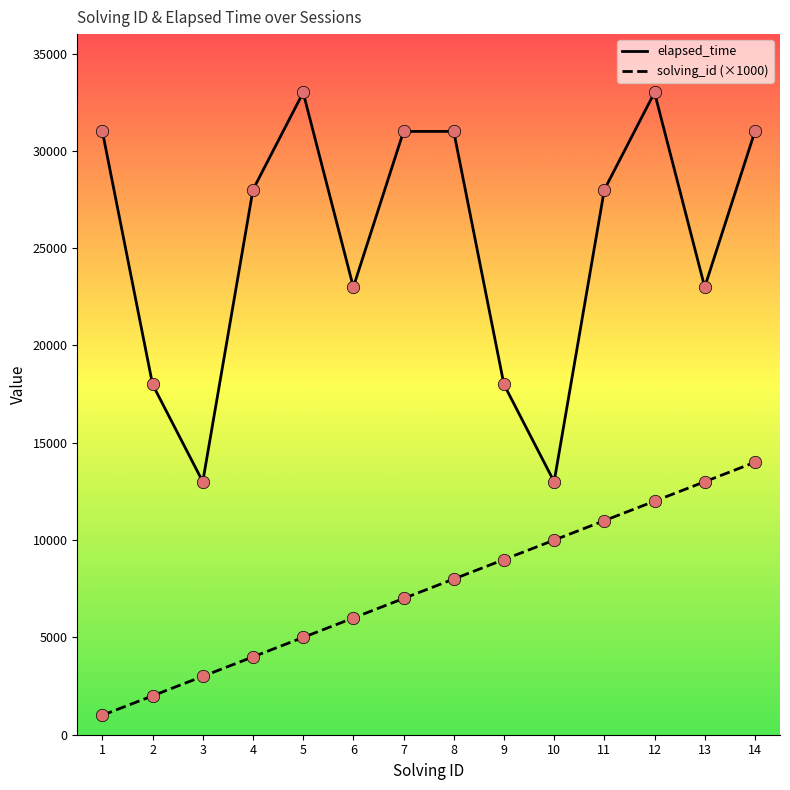

Which series has the widest spread of values?

elapsed_time